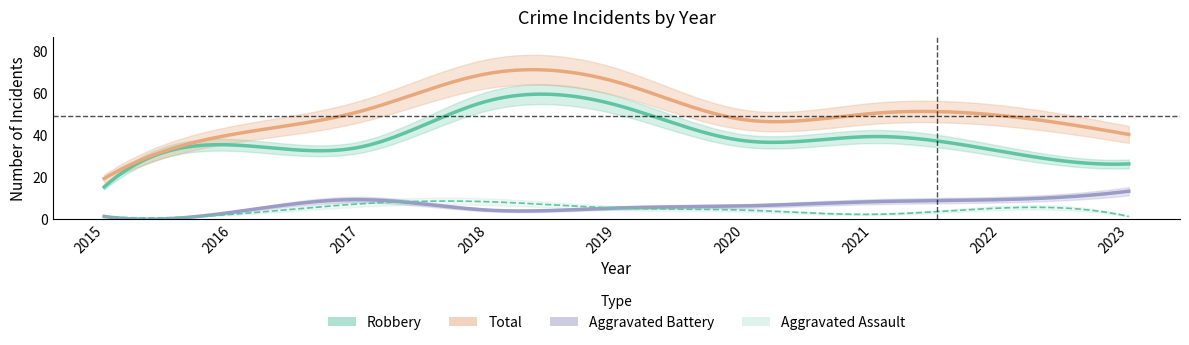

What is the difference between the highest and lowest values at 2015?

18